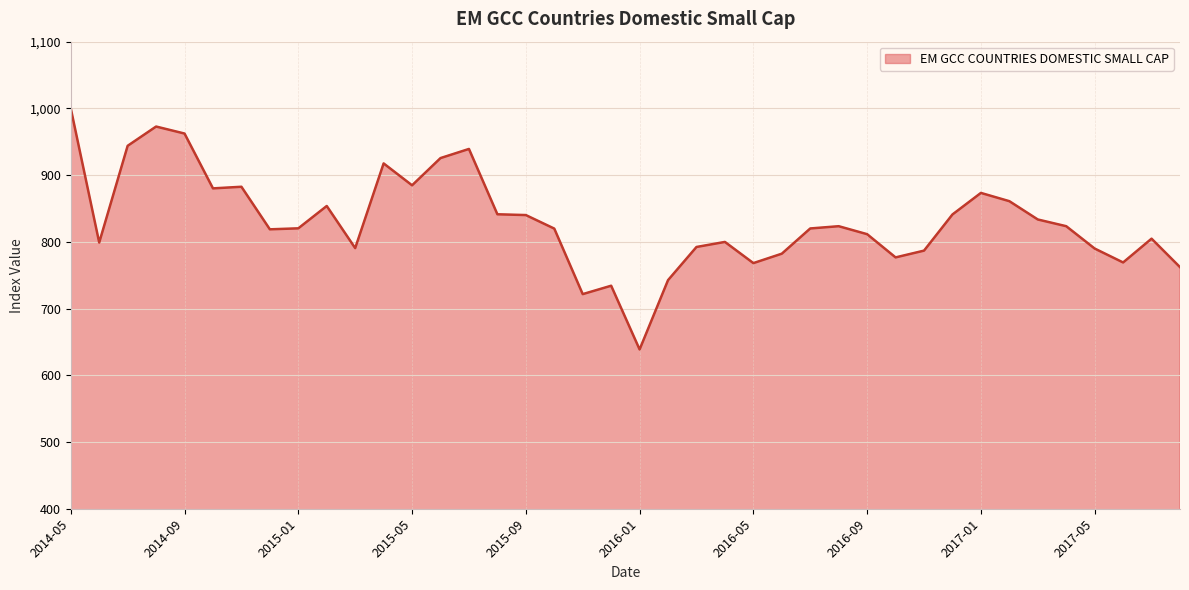

What is the minimum value shown in the chart?

638.7